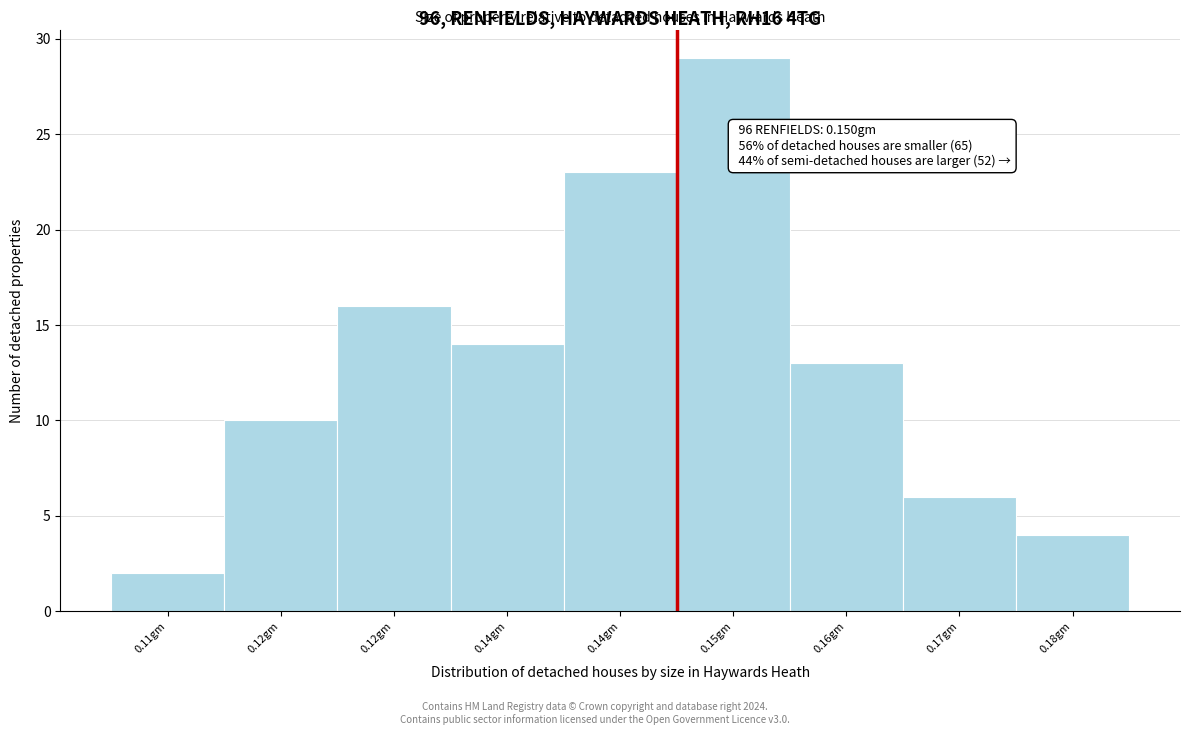

How many bars are there in total?

9